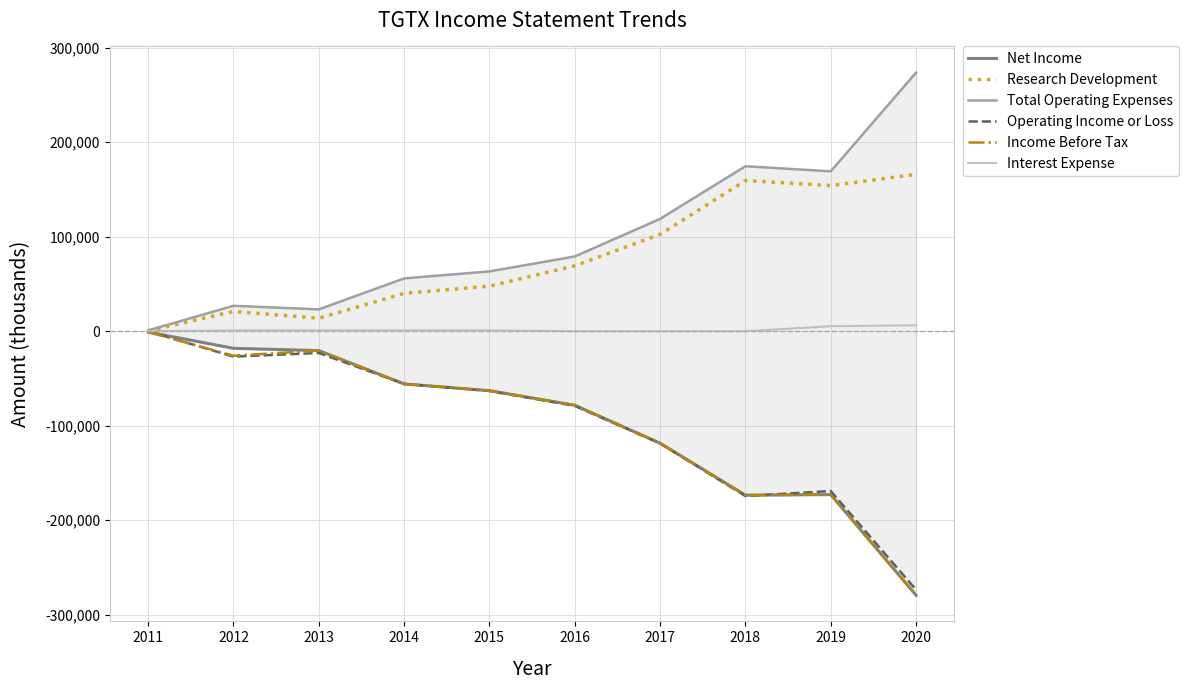

What are all the series names shown in the legend?

Net Income, Research Development, Total Operating Expenses, Operating Income or Loss, Income Before Tax, Interest Expense